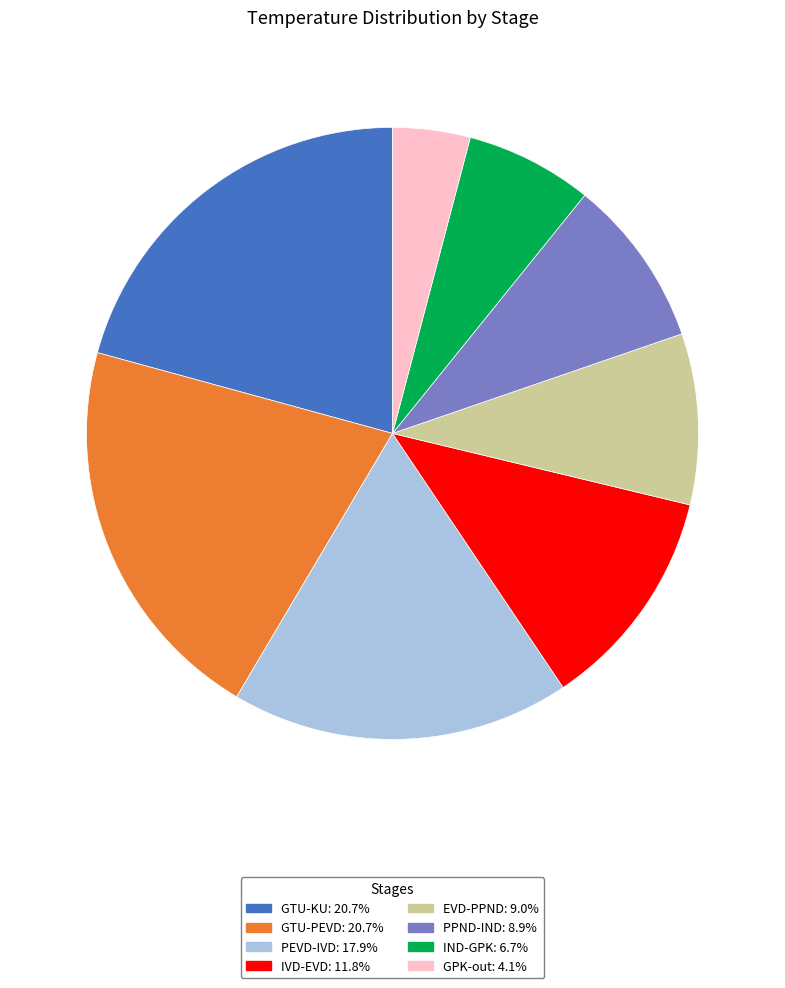

Combined, do PEVD-IVD and GTU-KU account for over 50%?

No